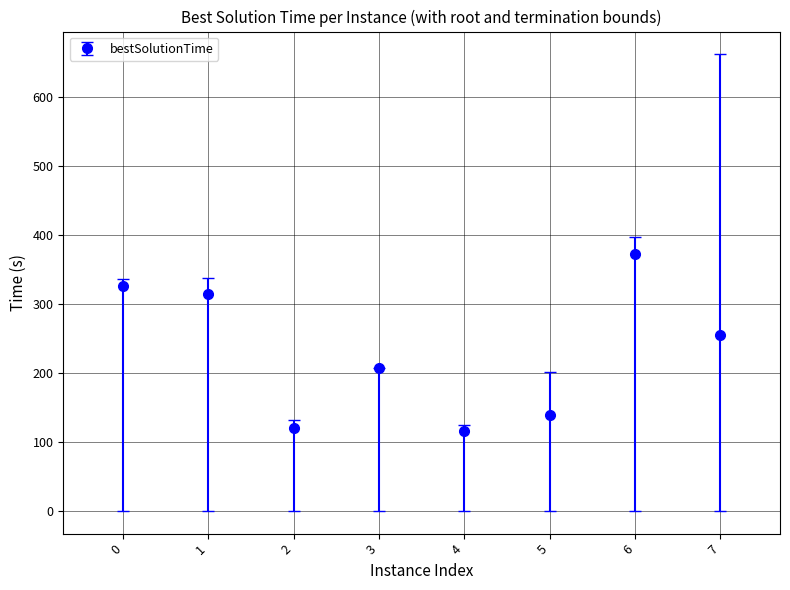

Reading right to left, what are all the values shown in this chart?

7=255.3	6=373.4	5=139.2	4=115.6	3=208.0	2=120.5	1=314.6	0=326.7